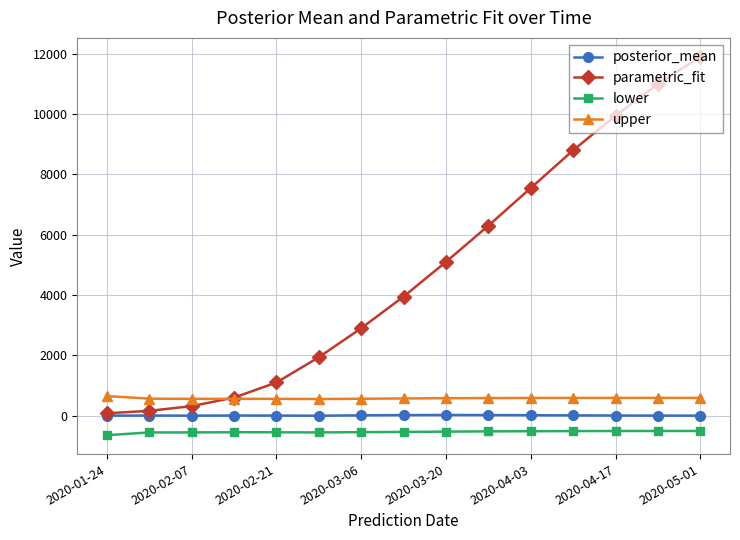

What is the value of the parametric_fit point at the 5th from the left?

1099.5